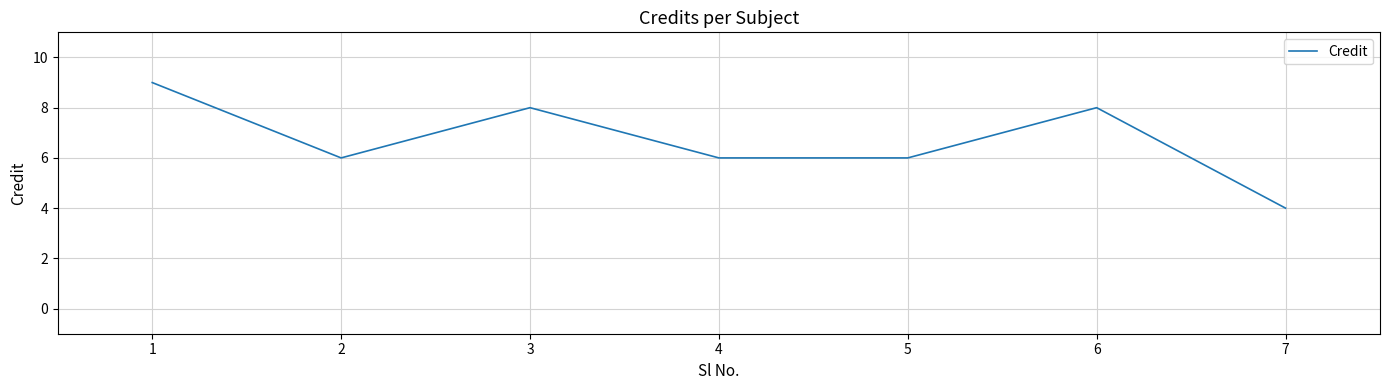

The chart shows a value of 10 at 3. True or false?

False